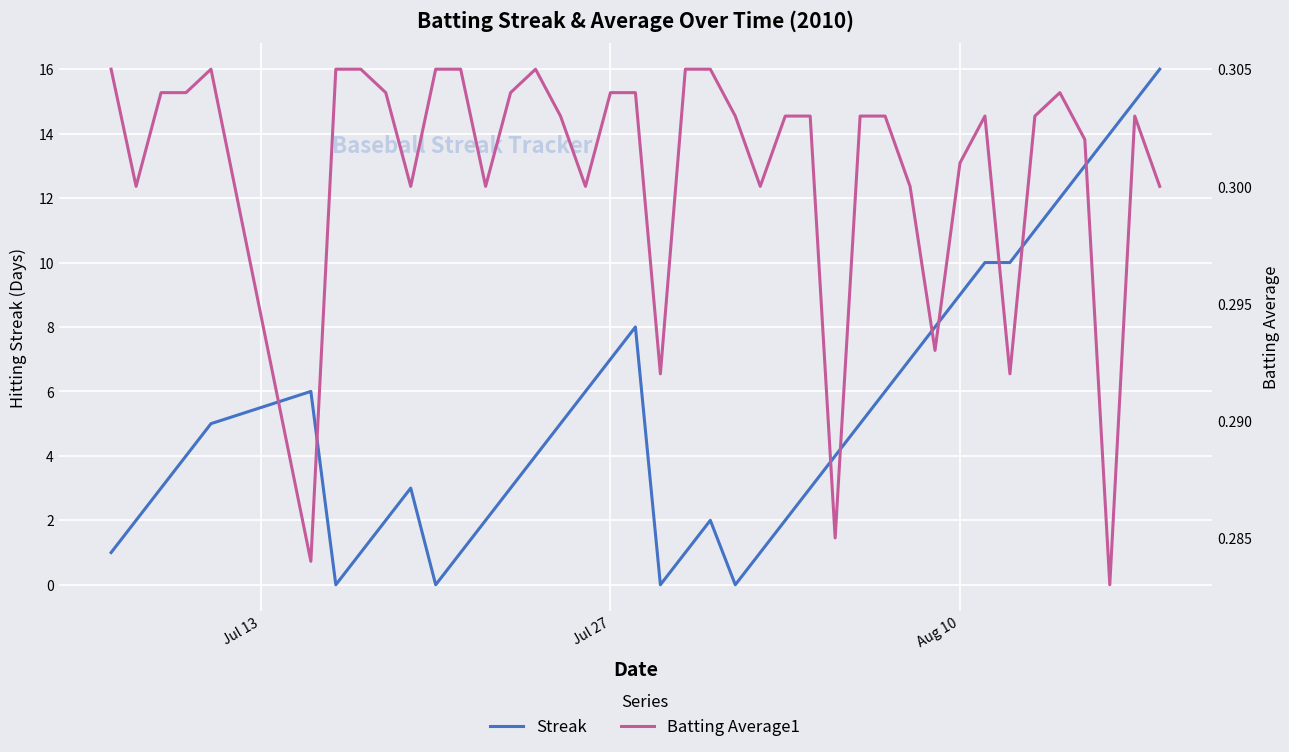

How many times do Batting Average1 and Streak cross each other?

8